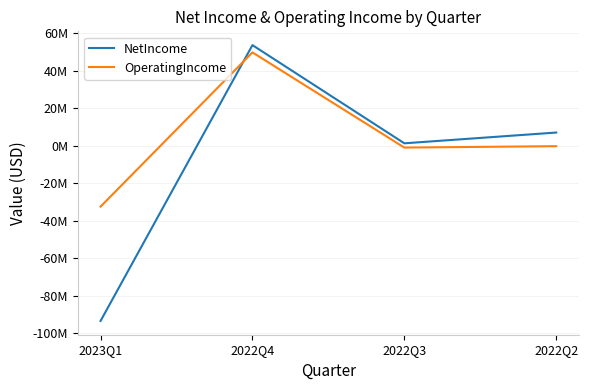

What are all the series names shown in the legend?

NetIncome, OperatingIncome